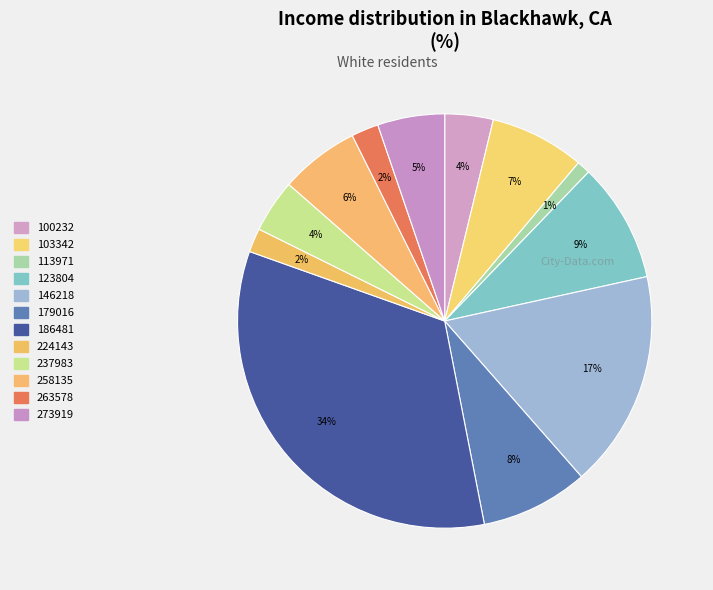

Which has a higher value, 103342 or 258135?

103342